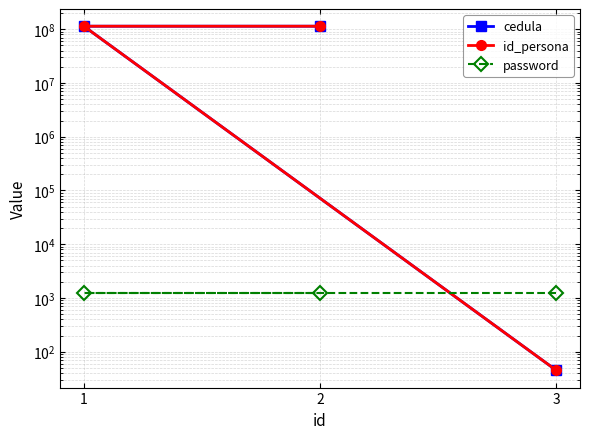

Which has a higher value, 2 or 3?

2